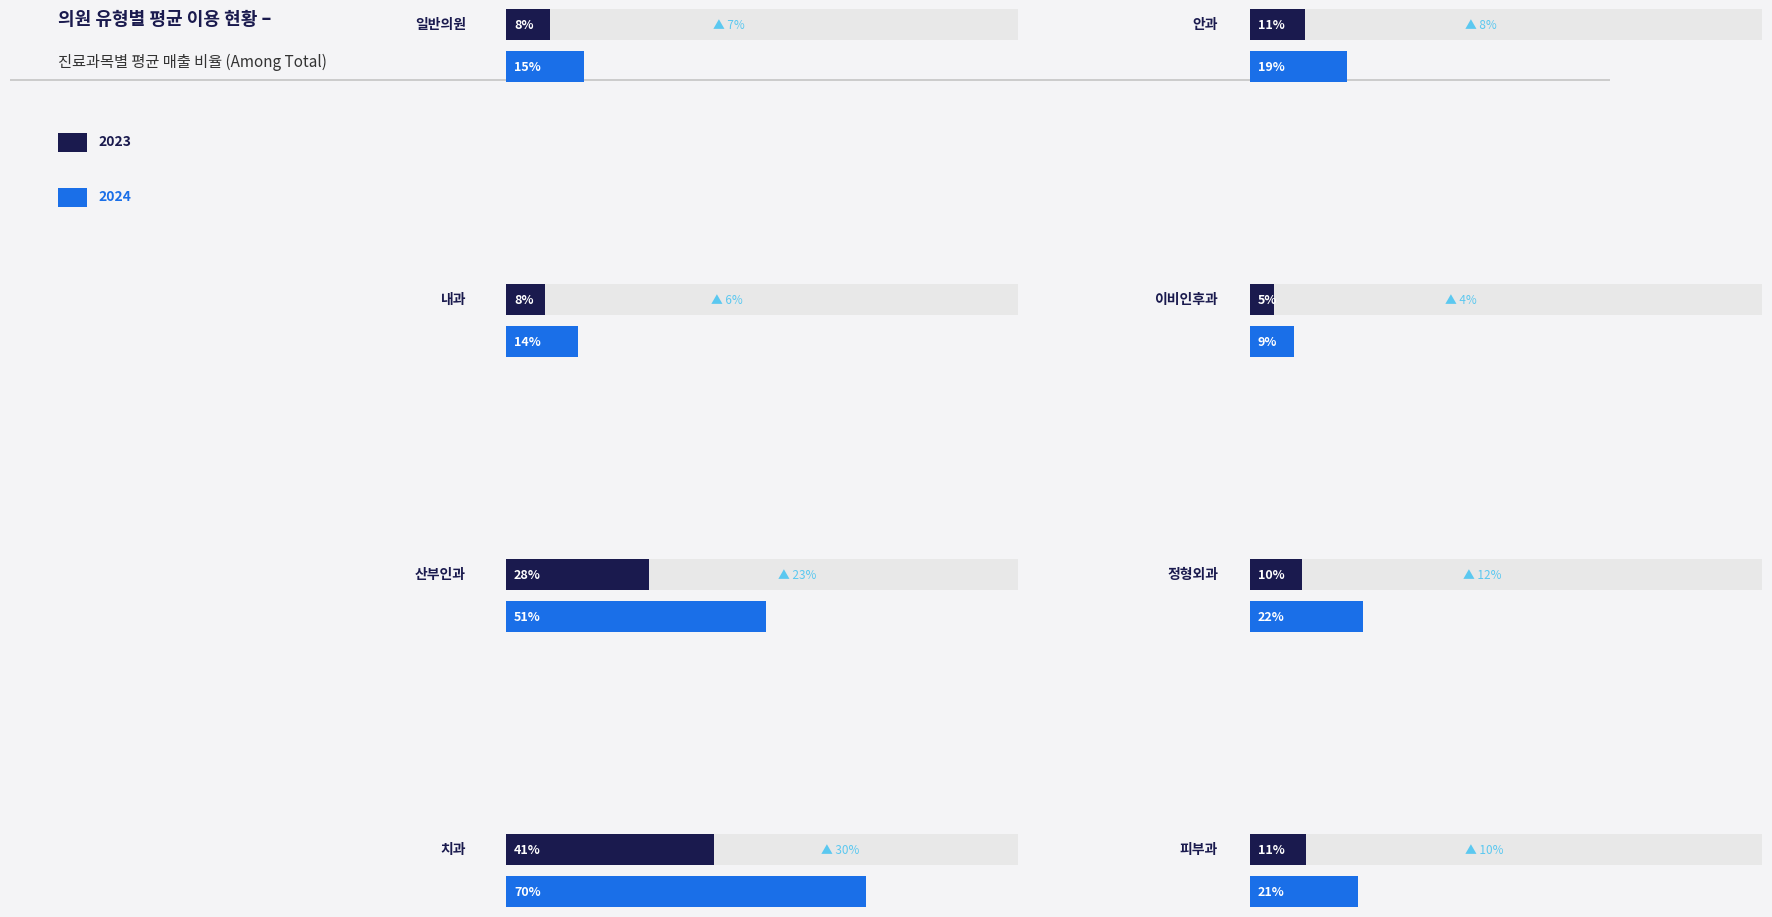

At 안과, list the series in order from largest to smallest.

2024 (EST_HGA 만원), 2023 (AVG_AMT 만원)